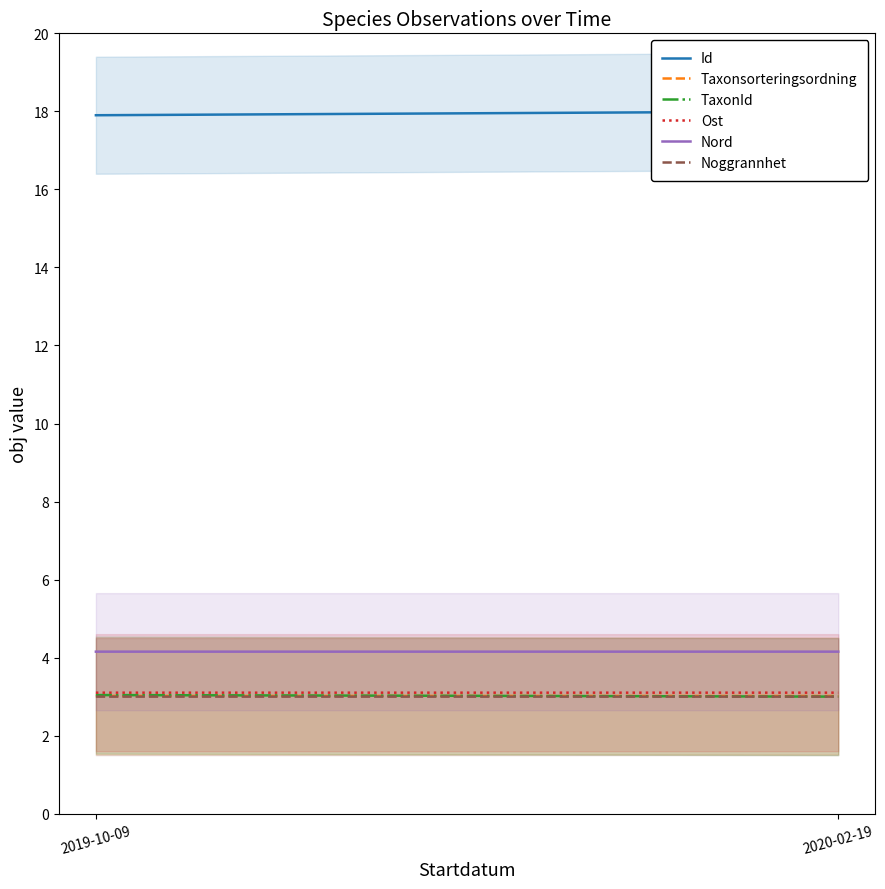

What is the sum of all Nord values?

8.3